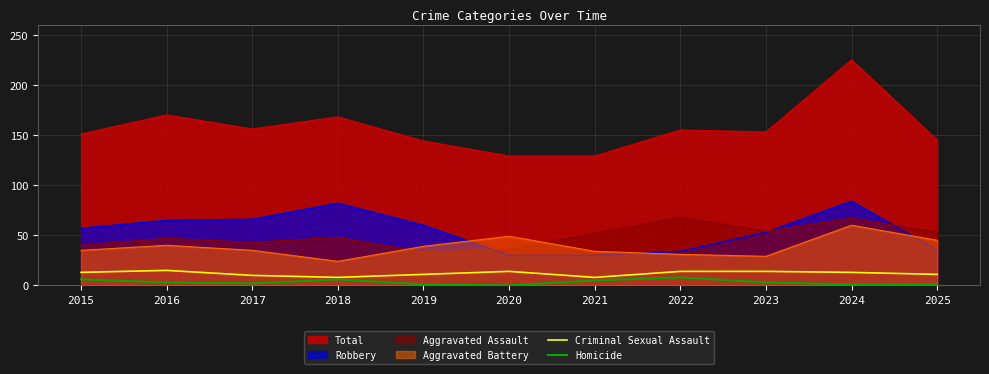

What is the lowest value of the Criminal Sexual Assault series?

8